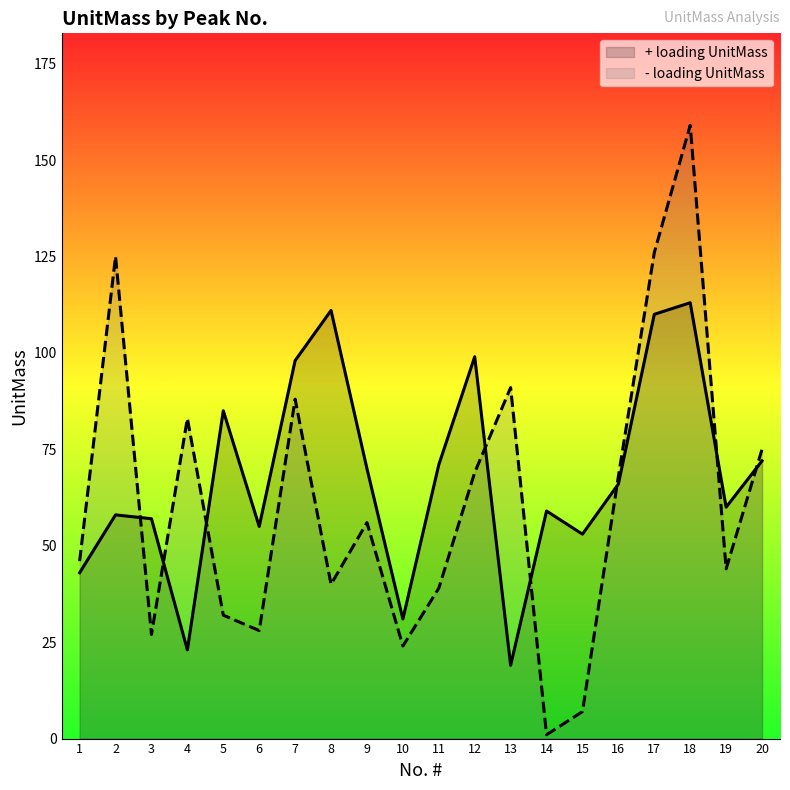

Where is the first local maximum for + loading UnitMass?

2